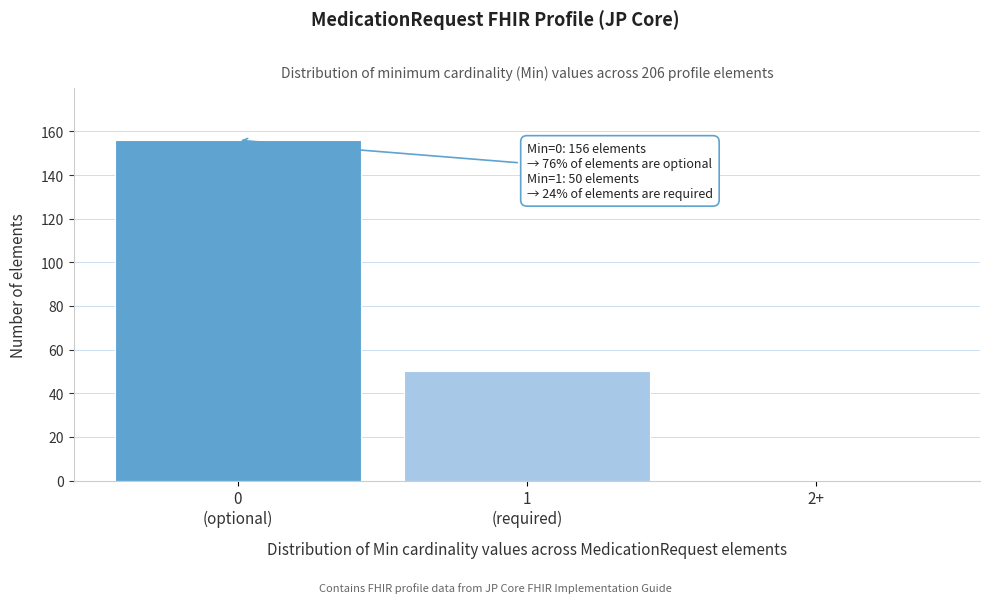

What is the maximum value shown in the chart?

156